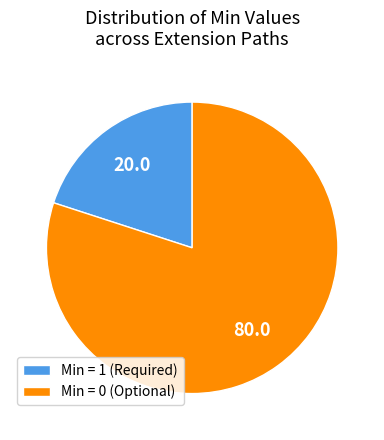

How many slices are in this pie chart?

2